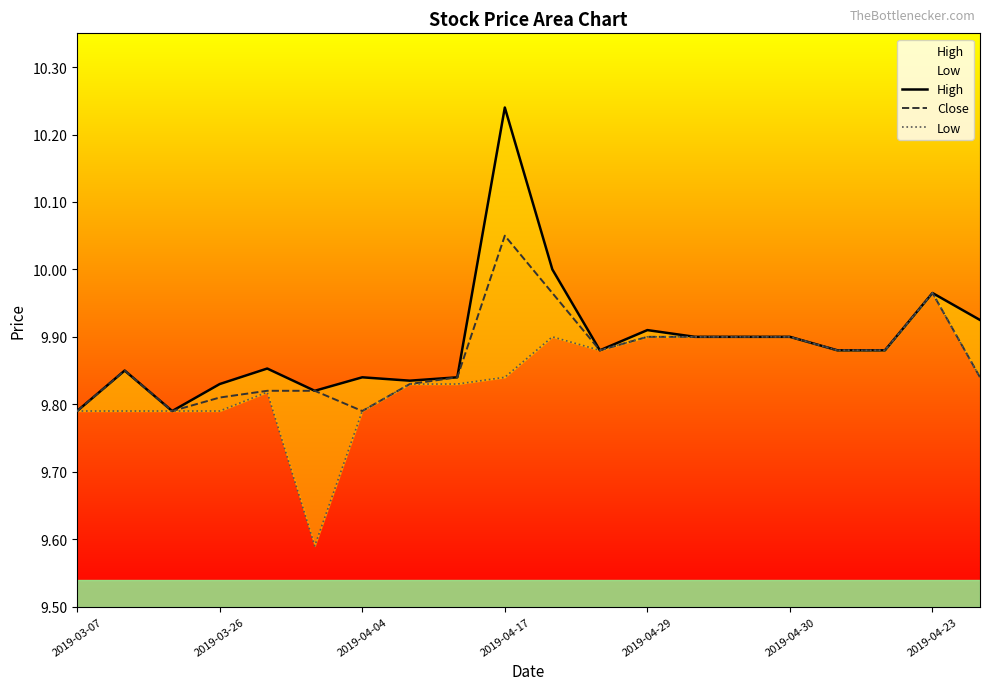

At 16, list the series in order from smallest to largest.

High, Close, Low